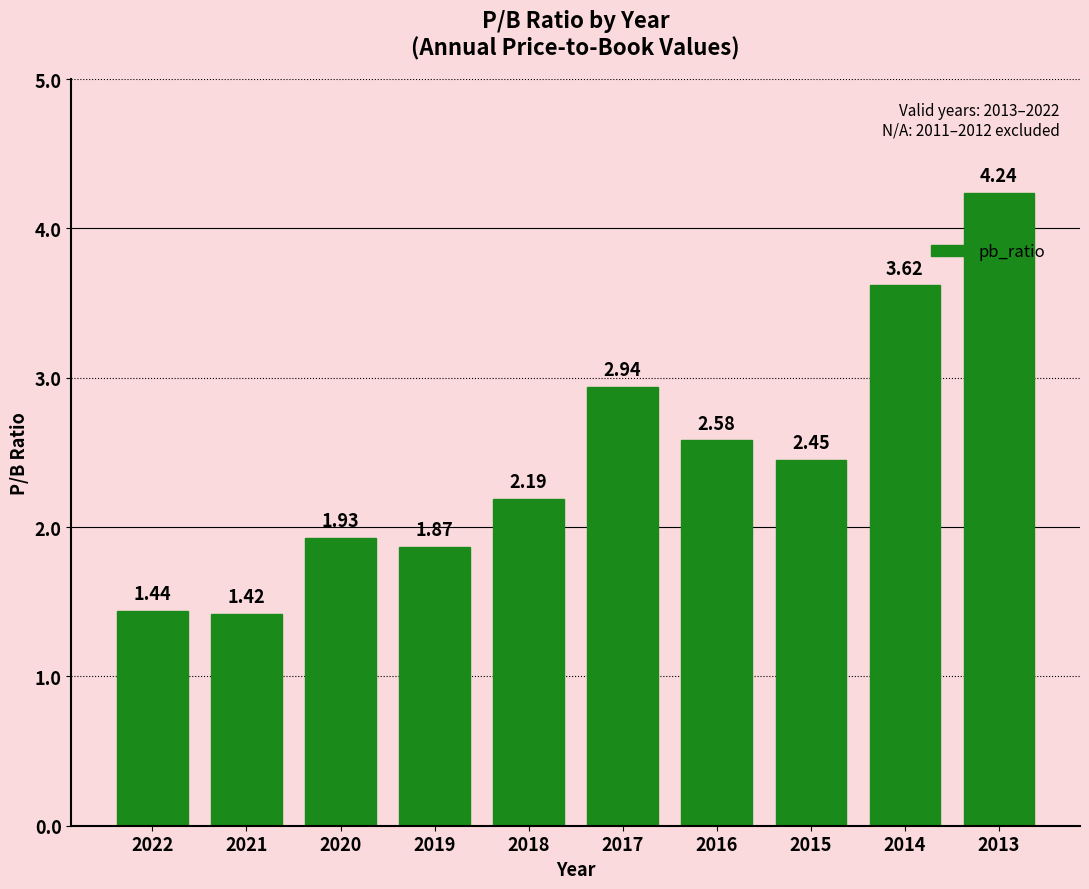

True or false: the data shows 5.2 at 2017.

False